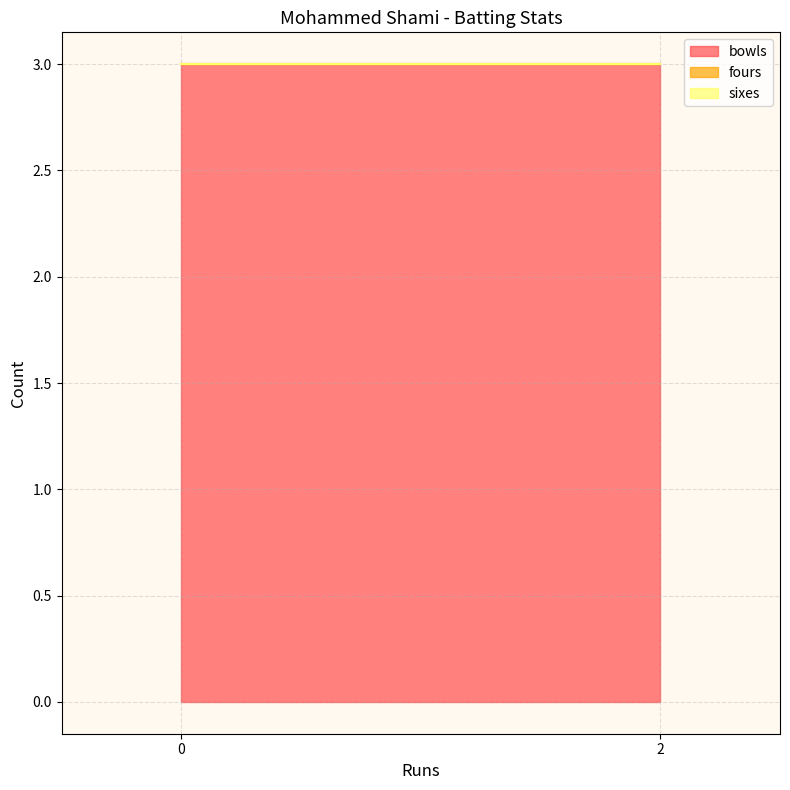

Does the chart display data point markers on the line(s)?

No